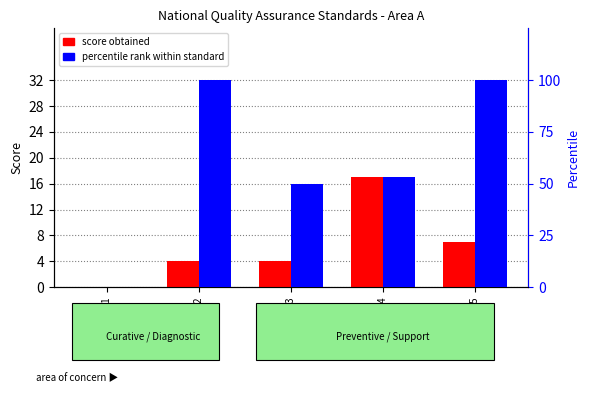

Reading left to right, what are all the values shown in this chart?

score obtained: Standard A1=0.0	Standard A2=4.0	Standard A3=4.0	Standard A4=17.0	Standard A5=7.0
percentile rank within standard: Standard A1=0.0	Standard A2=100.0	Standard A3=50.0	Standard A4=53.1	Standard A5=100.0